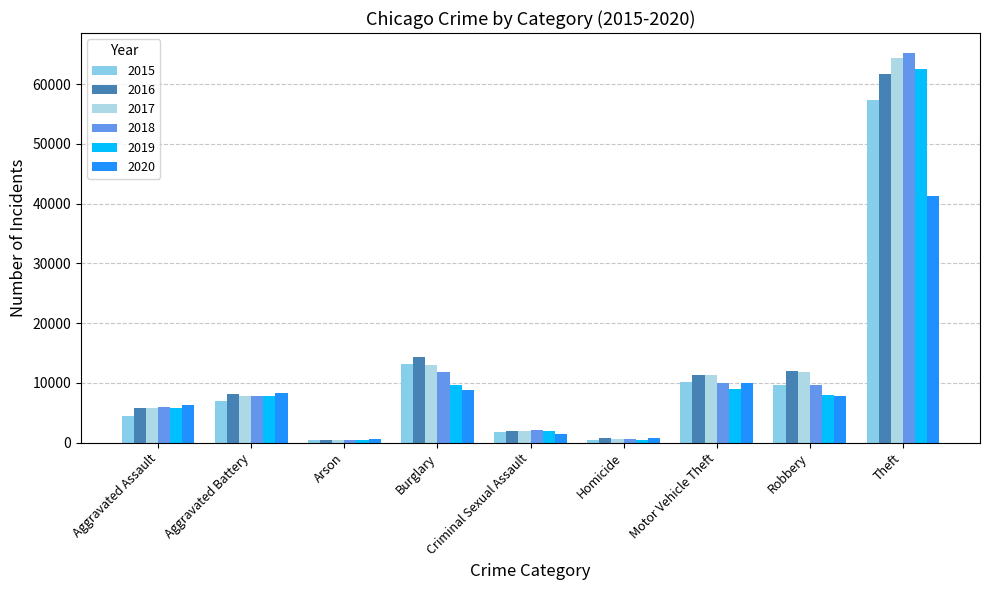

Which series has the largest total across all categories?

2017